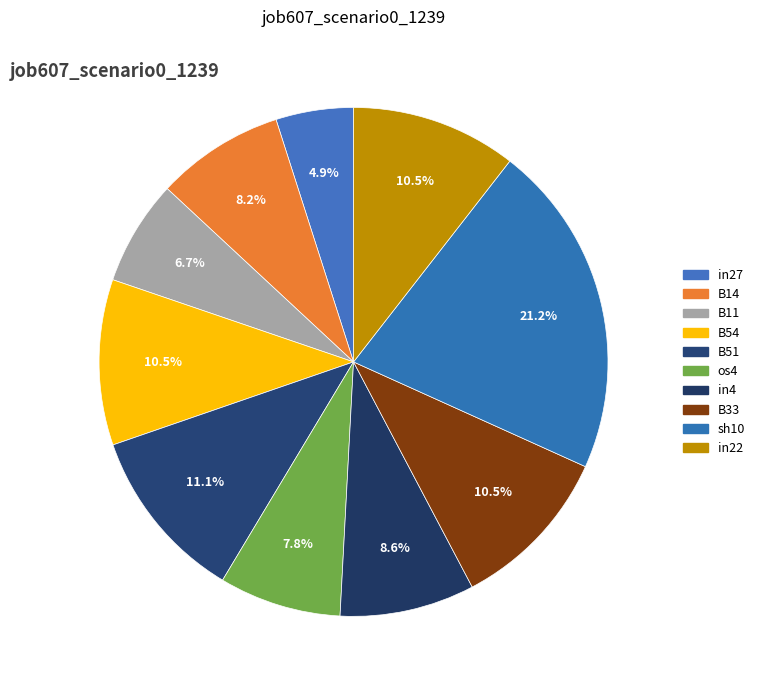

Count the number of slices in the pie.

10